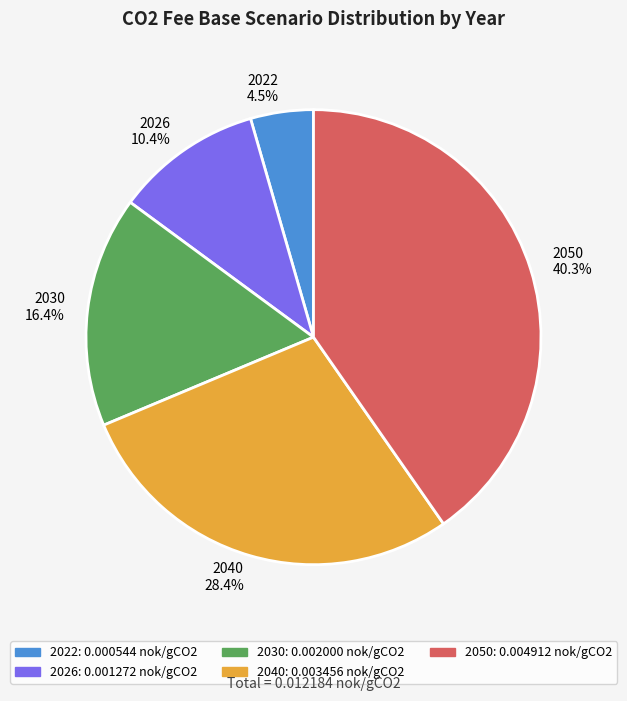

Rank the categories by value from lowest to highest.

2022, 2026, 2030, 2040, 2050